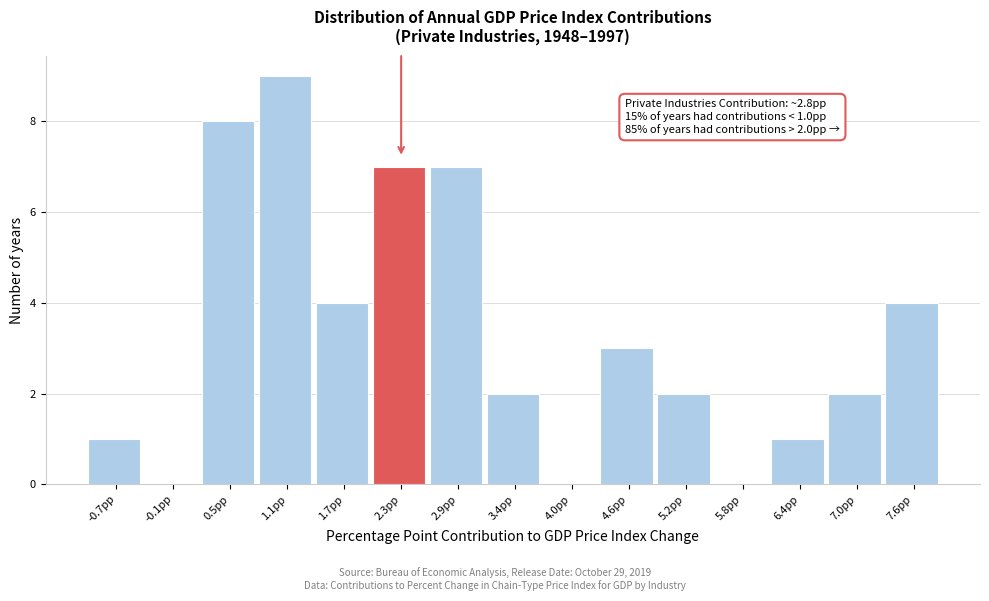

Reading left to right, extract all data points from this chart.

-0.7pp=1	-0.1pp=0	0.5pp=8	1.1pp=9	1.7pp=4	2.3pp=7	2.9pp=7	3.4pp=2	4.0pp=0	4.6pp=3	5.2pp=2	5.8pp=0	6.4pp=1	7.0pp=2	7.6pp=4